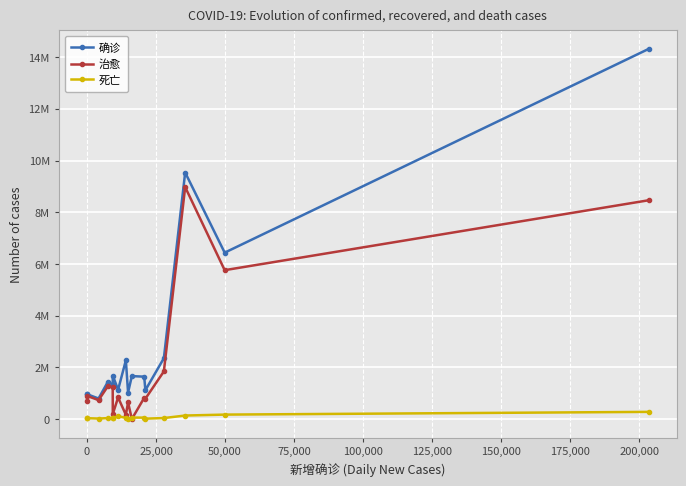

Rank the series by their average value, from highest to lowest.

确诊, 治愈, 死亡